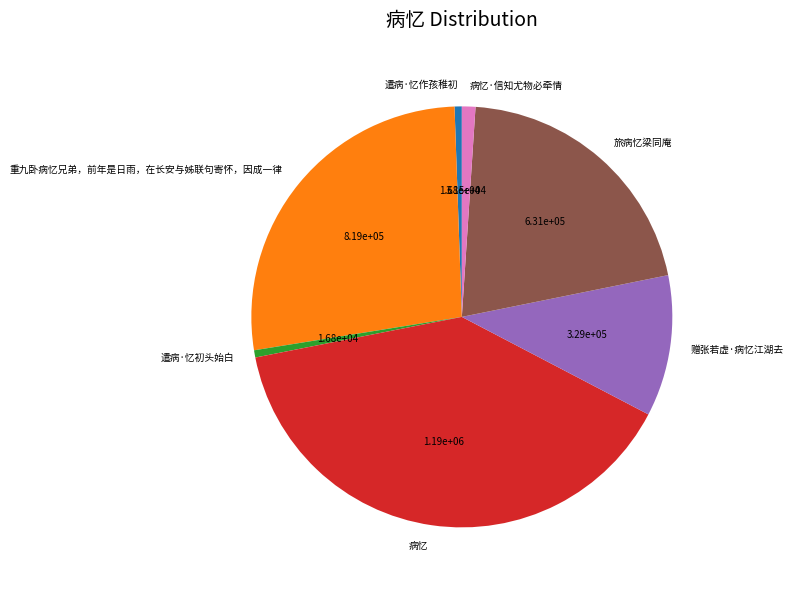

How many segments does this pie chart have?

7